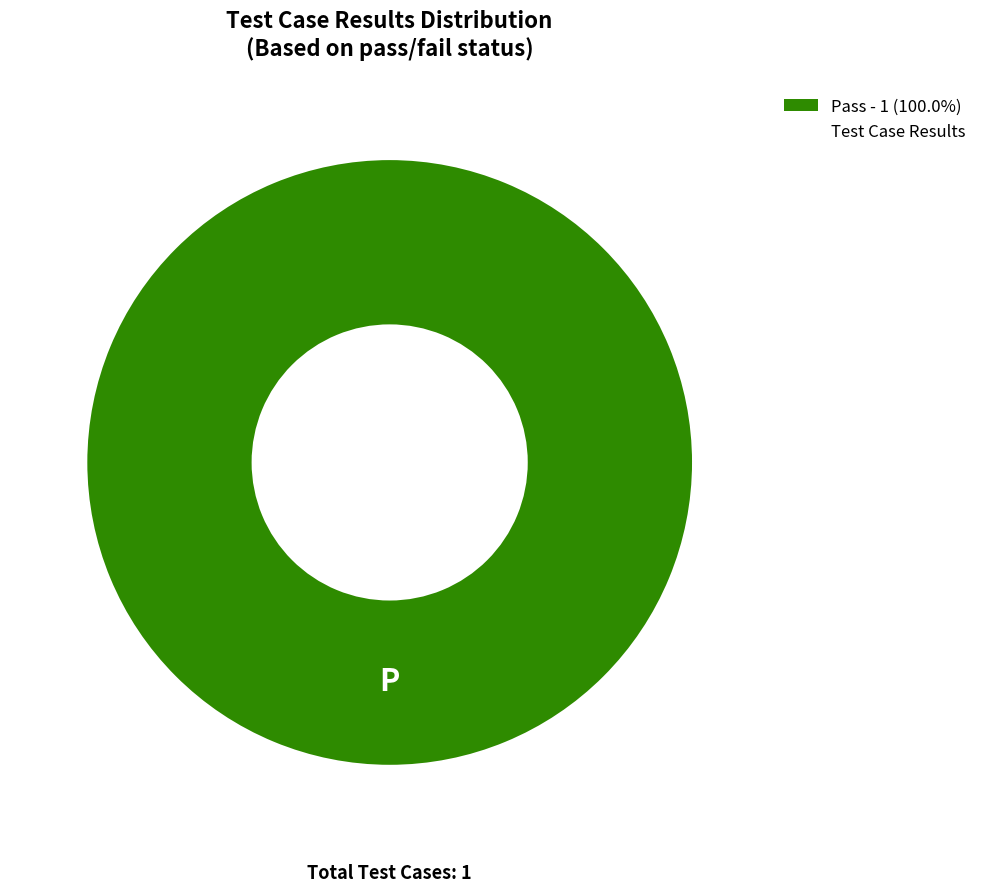

Is there a majority slice in this chart?

Yes